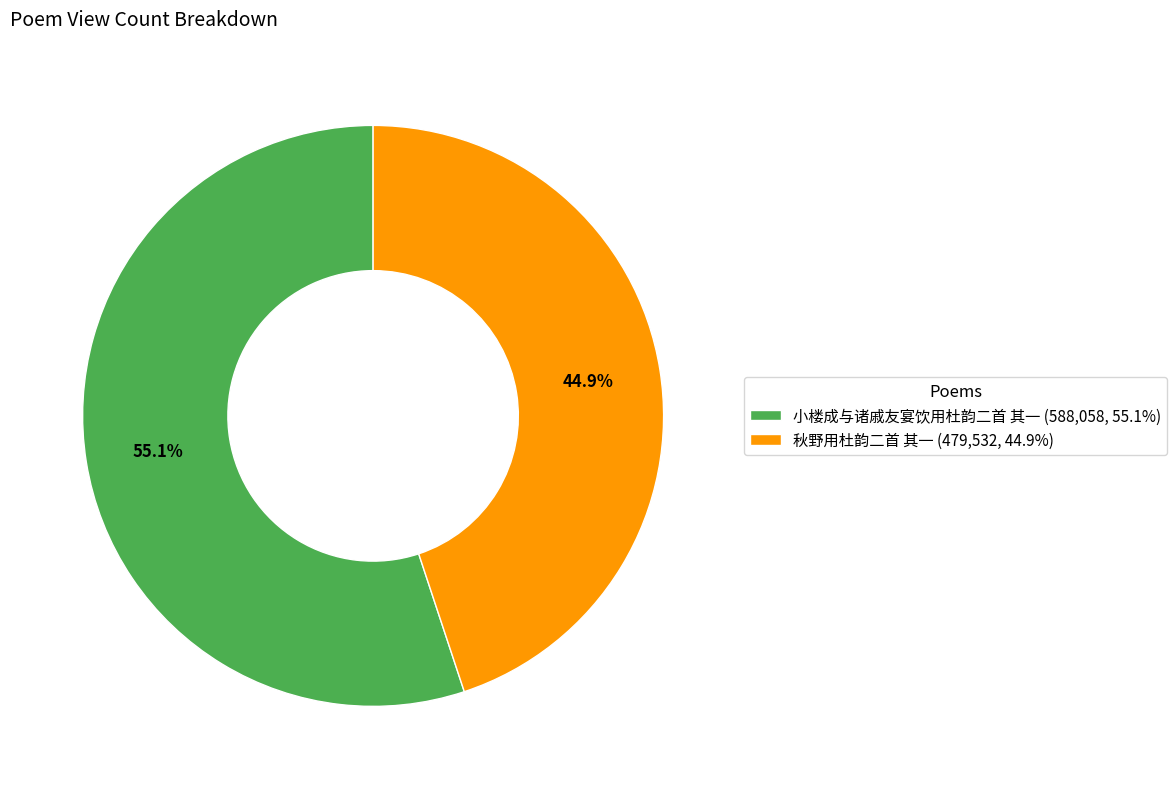

To the nearest percent, what portion does 小楼成与诸戚友宴饮用杜韵二首 其一 represent?

55%